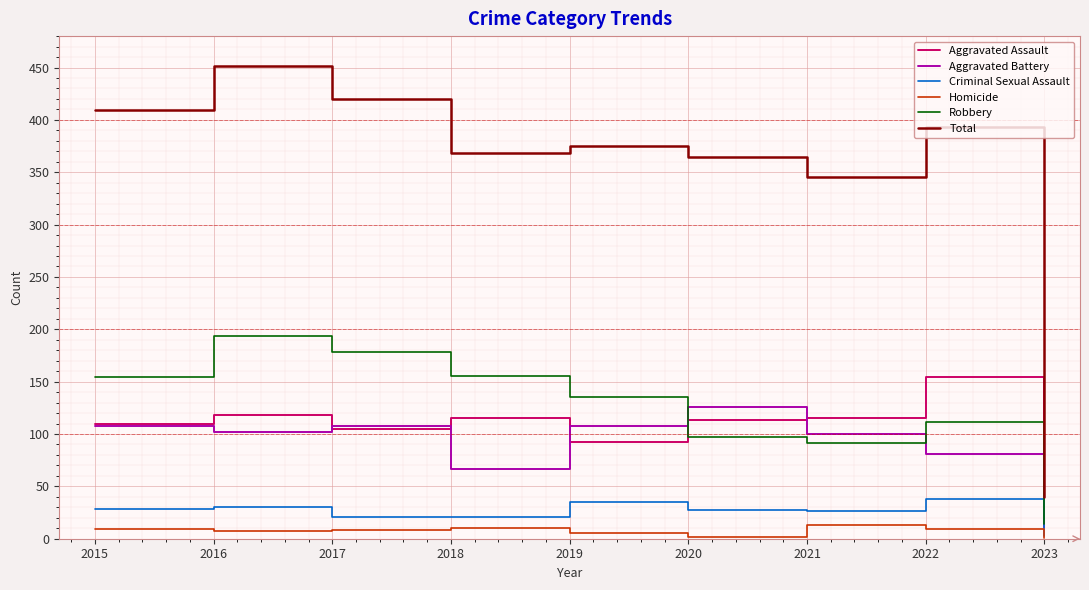

What is the minimum value shown in the chart?

1